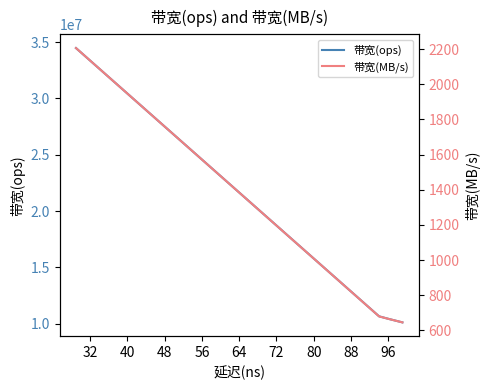

True or false: 带宽(ops) has more than 0 interior local peaks.

False